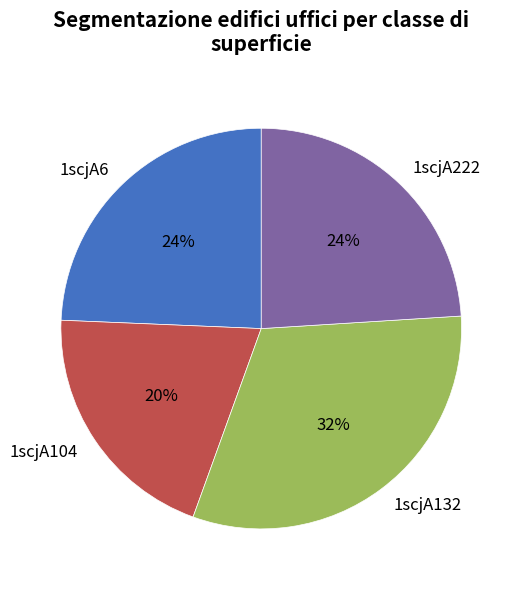

What percentage is the 1scjA104 slice, to the nearest percent?

20%